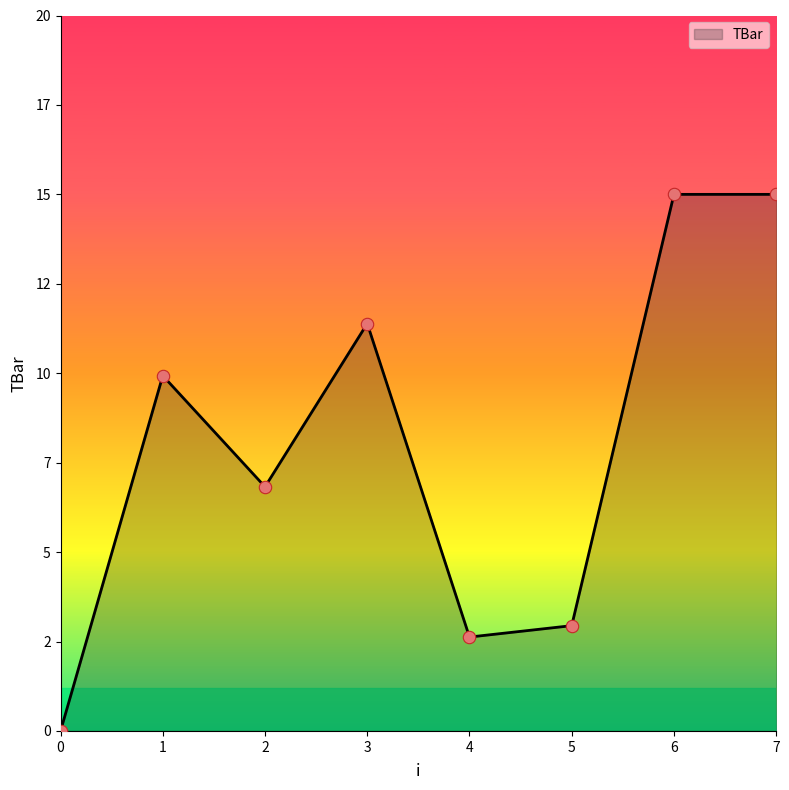

What is the change in value from 4 to 7?

+12.4